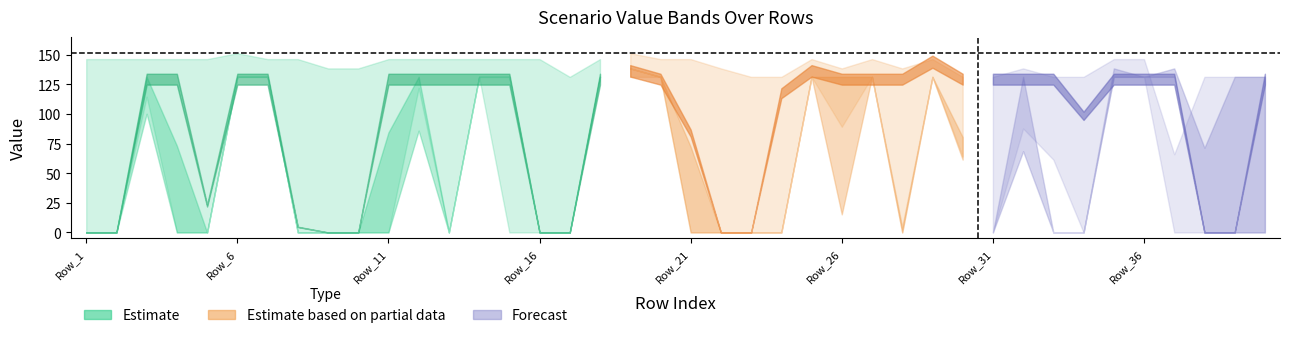

The Scen_13 series shows 53.5 at Row_38. True or false?

False